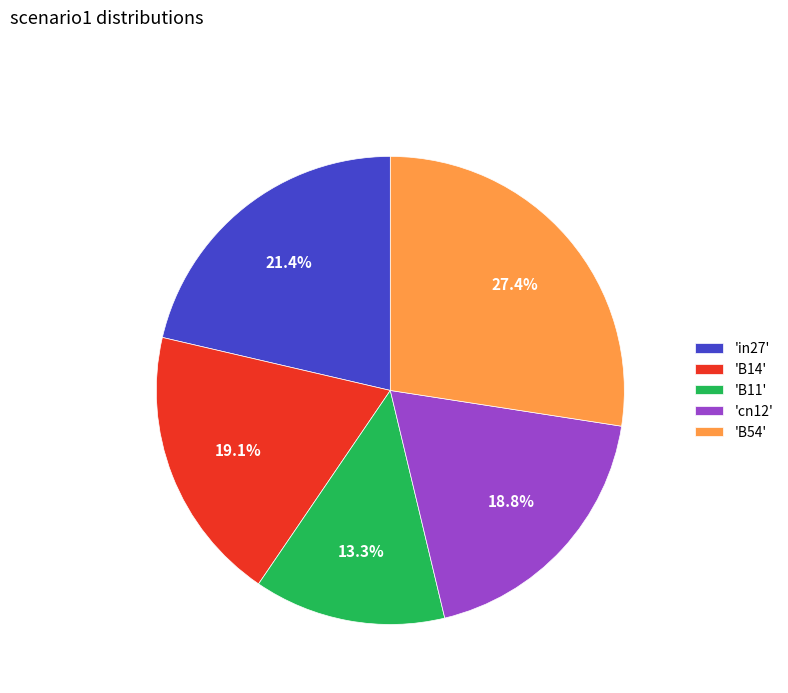

How many segments does this pie chart have?

5